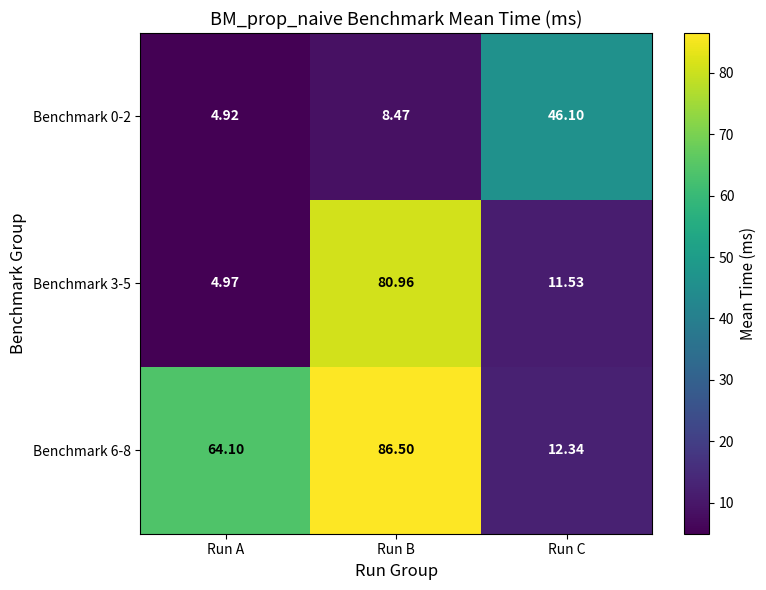

At which category is the sum across all series the highest?

Run B